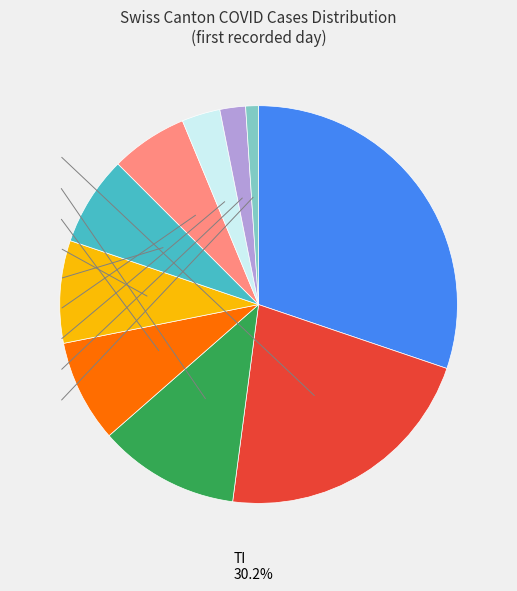

How many segments does this pie chart have?

10